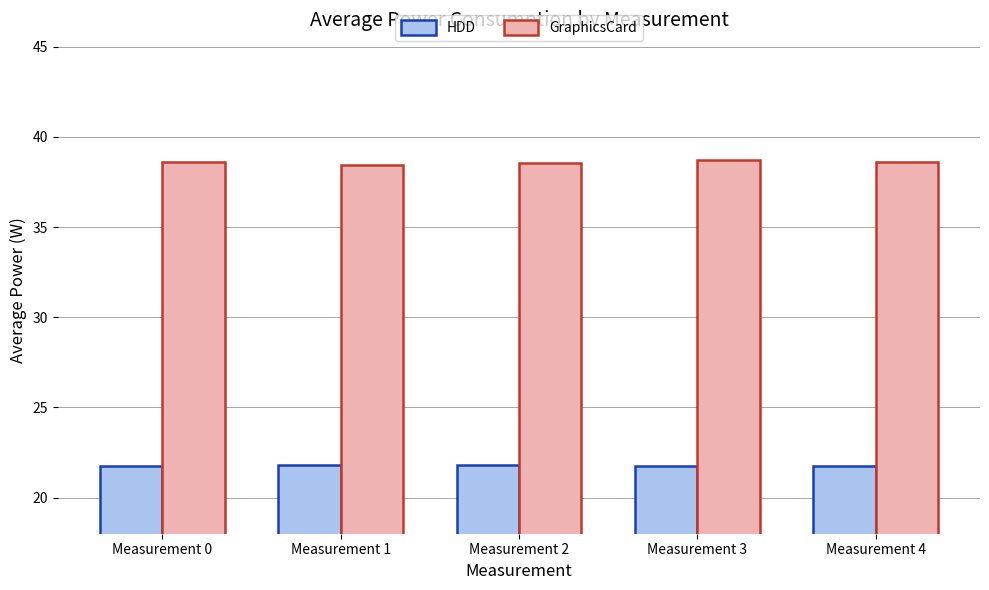

How many categories are shown in the chart?

5